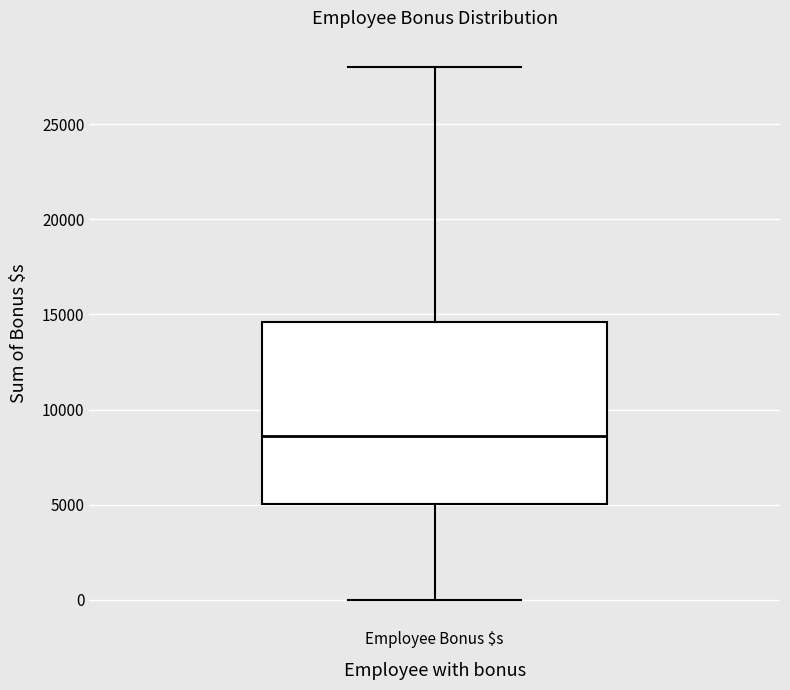

Transcribe this box plot: give where the median line is, the range the box spans, and where the two whiskers end, as read against the y-axis. The values are not printed on the chart, so give them approximately, as read against the axis.

median 8500, box 5000 to 14500, whiskers 0 to 28000